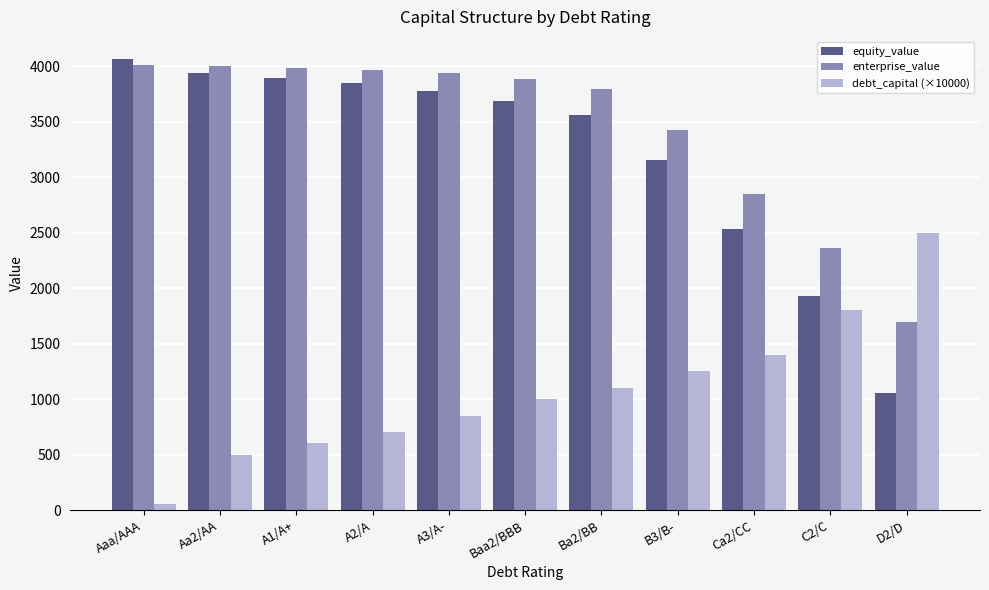

What is the highest value of the debt_capital (×10000) series?

2500.0